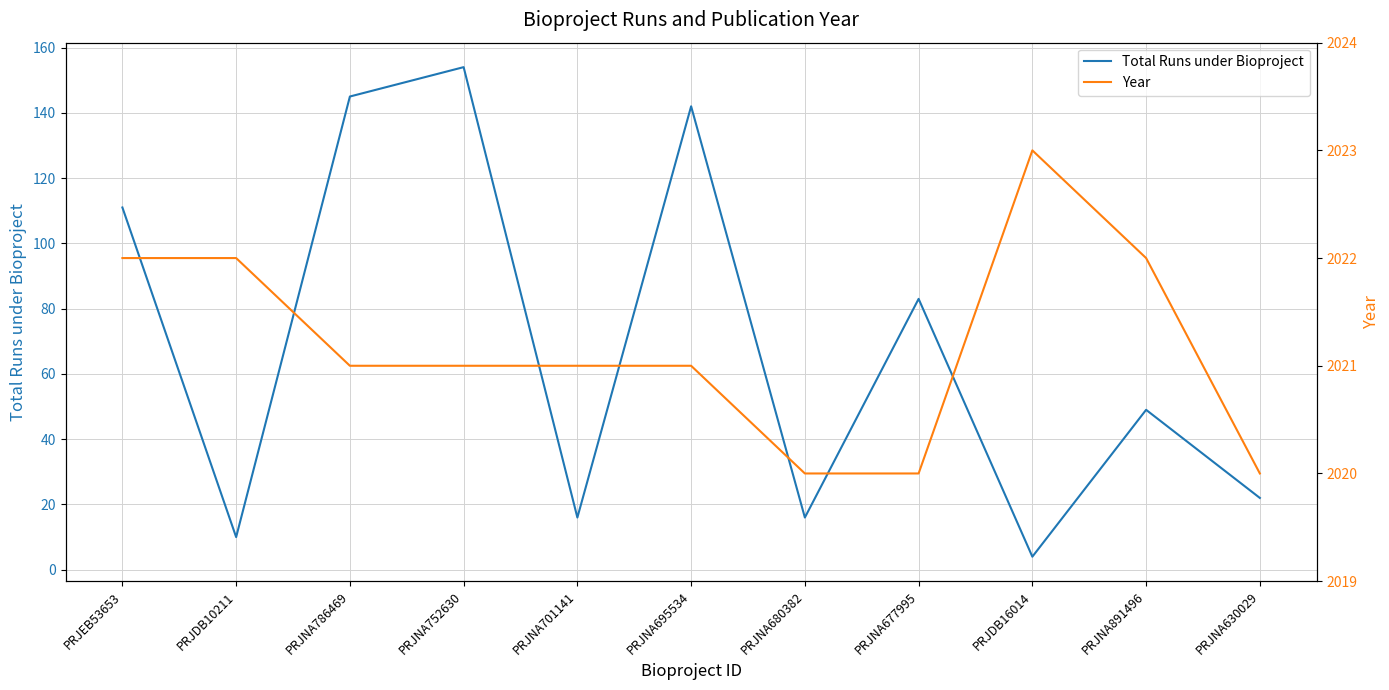

Reading right to left, what are all the values shown in this chart?

Total Runs under Bioproject: PRJNA630029=22	PRJNA891496=49	PRJDB16014=4	PRJNA677995=83	PRJNA680382=16	PRJNA695534=142	PRJNA701141=16	PRJNA752630=154	PRJNA786469=145	PRJDB10211=10	PRJEB53653=111
Year: PRJNA630029=2020	PRJNA891496=2022	PRJDB16014=2023	PRJNA677995=2020	PRJNA680382=2020	PRJNA695534=2021	PRJNA701141=2021	PRJNA752630=2021	PRJNA786469=2021	PRJDB10211=2022	PRJEB53653=2022